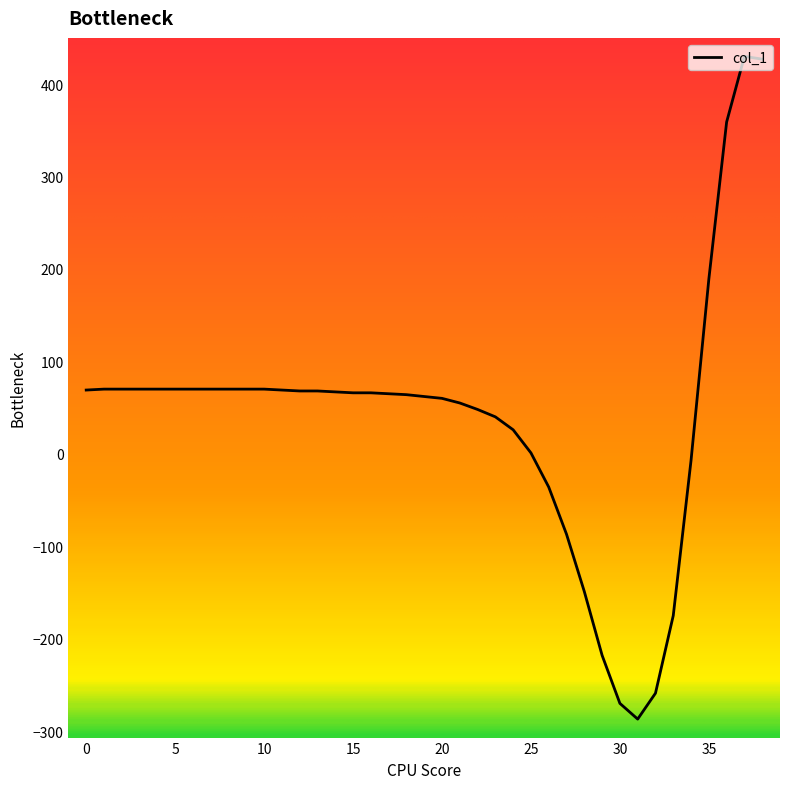

What is the difference between the maximum and minimum values?

717